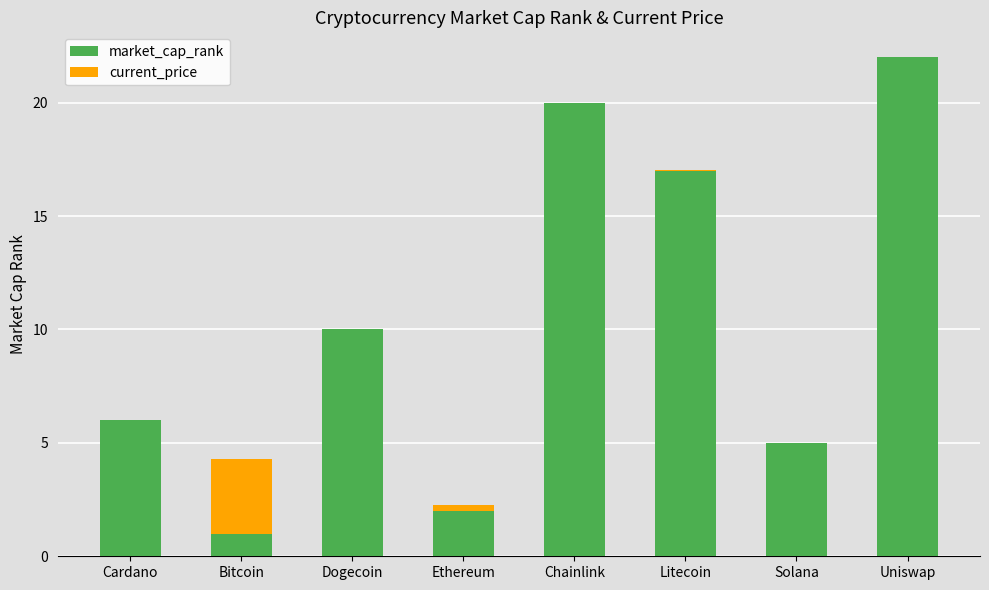

How many categories are shown in the chart?

8